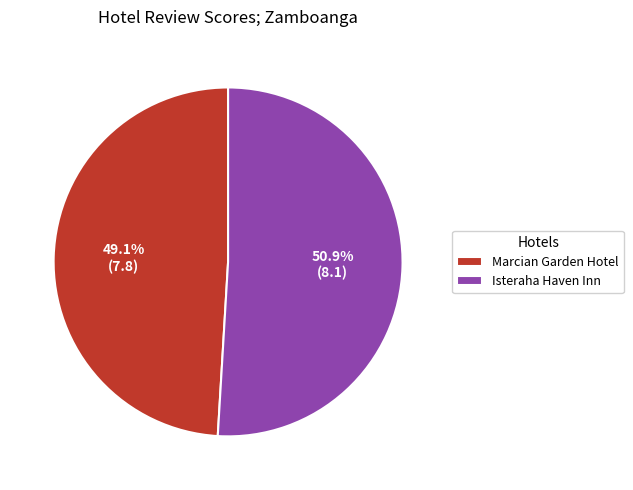

True or false: Marcian Garden Hotel accounts for 35% of the total.

False